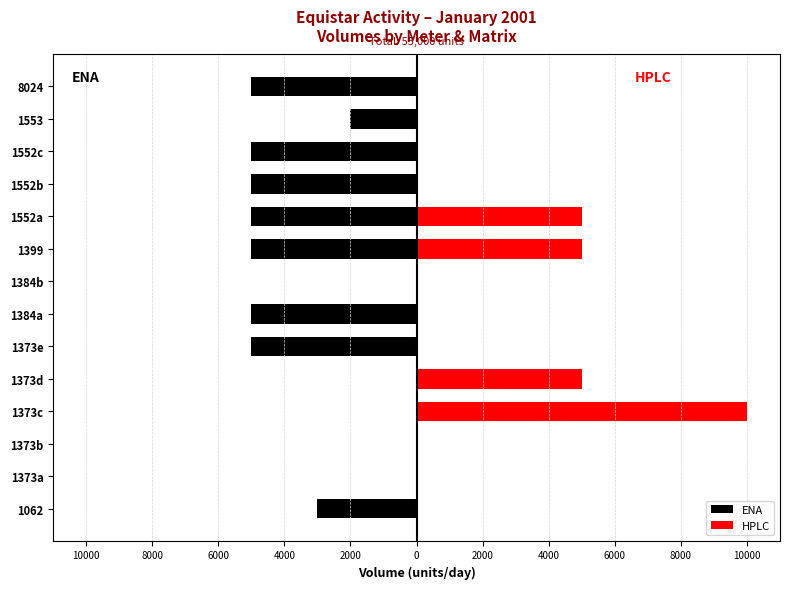

Reading left to right, what are all the values shown in this chart?

ENA: -3000	0	0	0	0	-5000	-5000	0	-5000	-5000	-5000	-5000	-2000	-5000
HPLC: 0	0	0	10000	5000	0	0	0	5000	5000	0	0	0	0